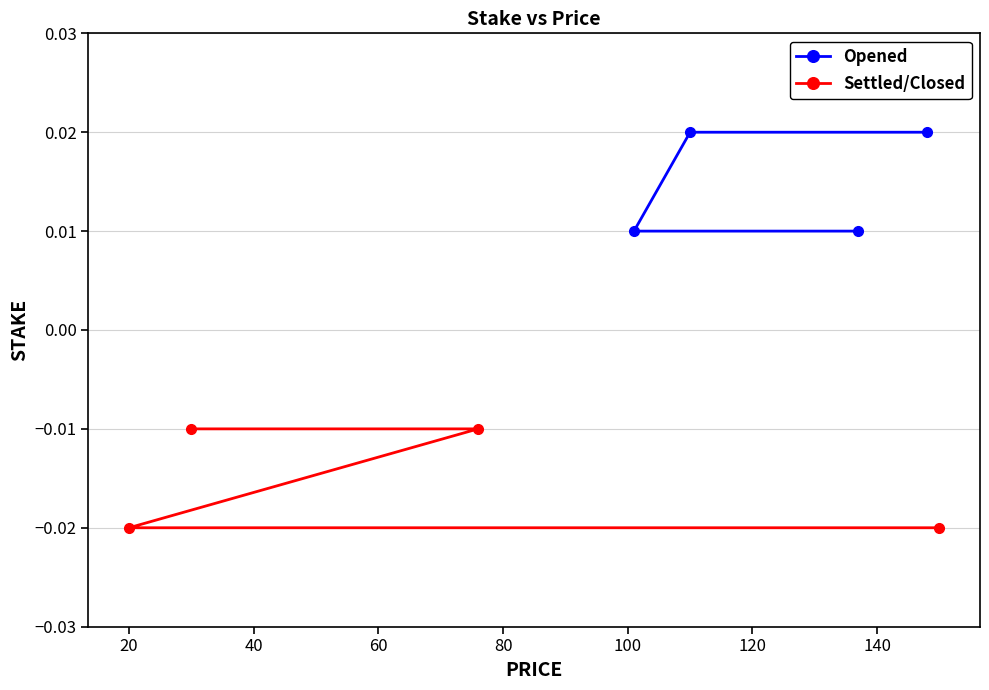

How many data points does each series have?

4